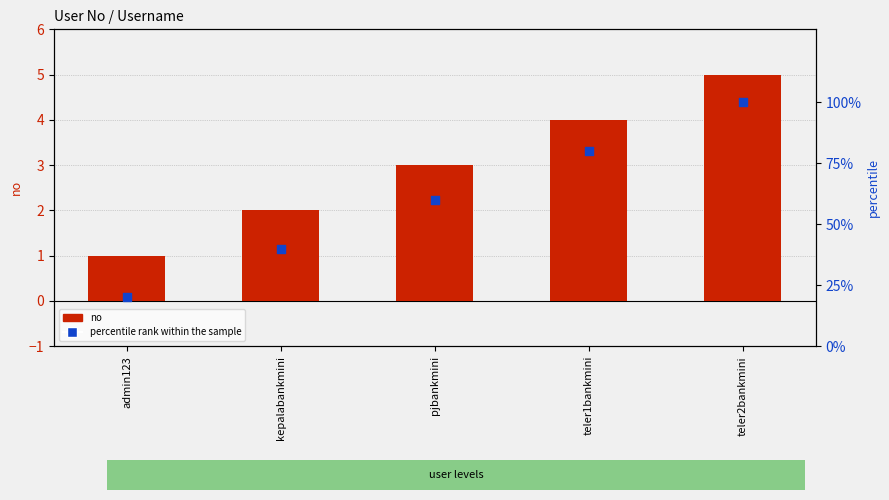

Which series contains the lowest Y value?

no